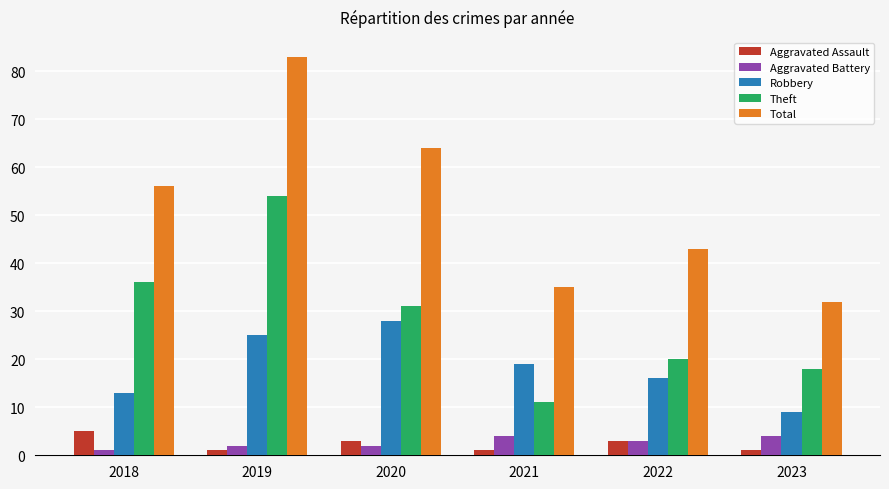

How many data points in Aggravated Battery are less than 3?

3